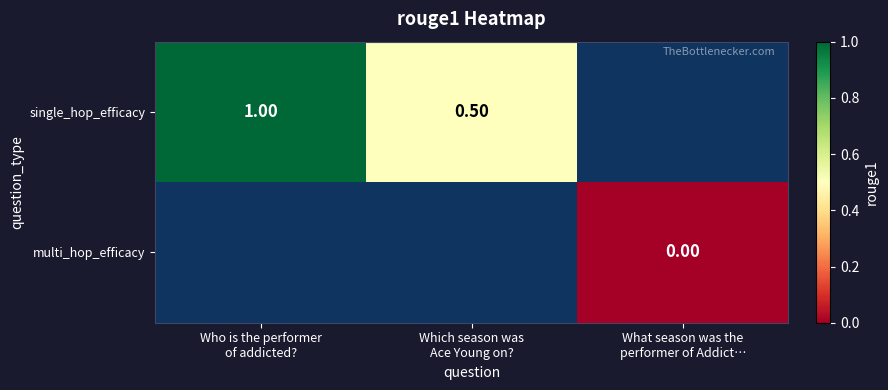

List the series in order of their overall mean, highest first.

single_hop_efficacy, multi_hop_efficacy